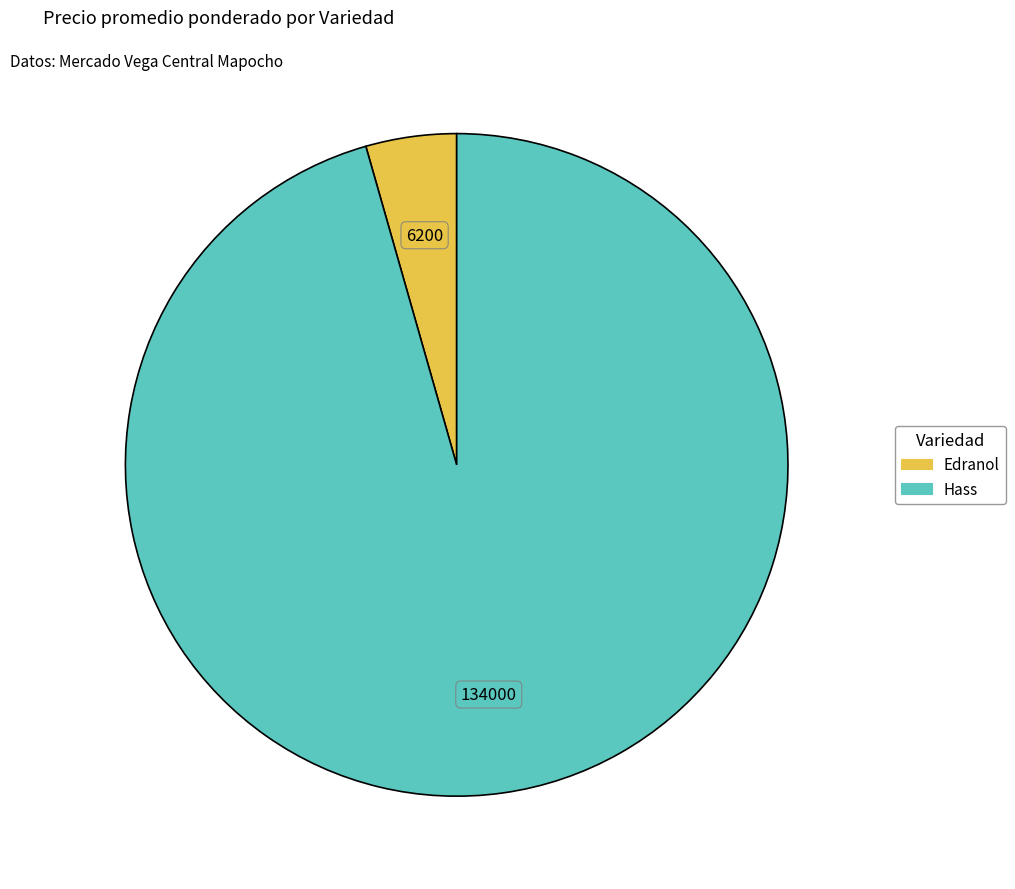

Does any single category account for the majority?

Yes